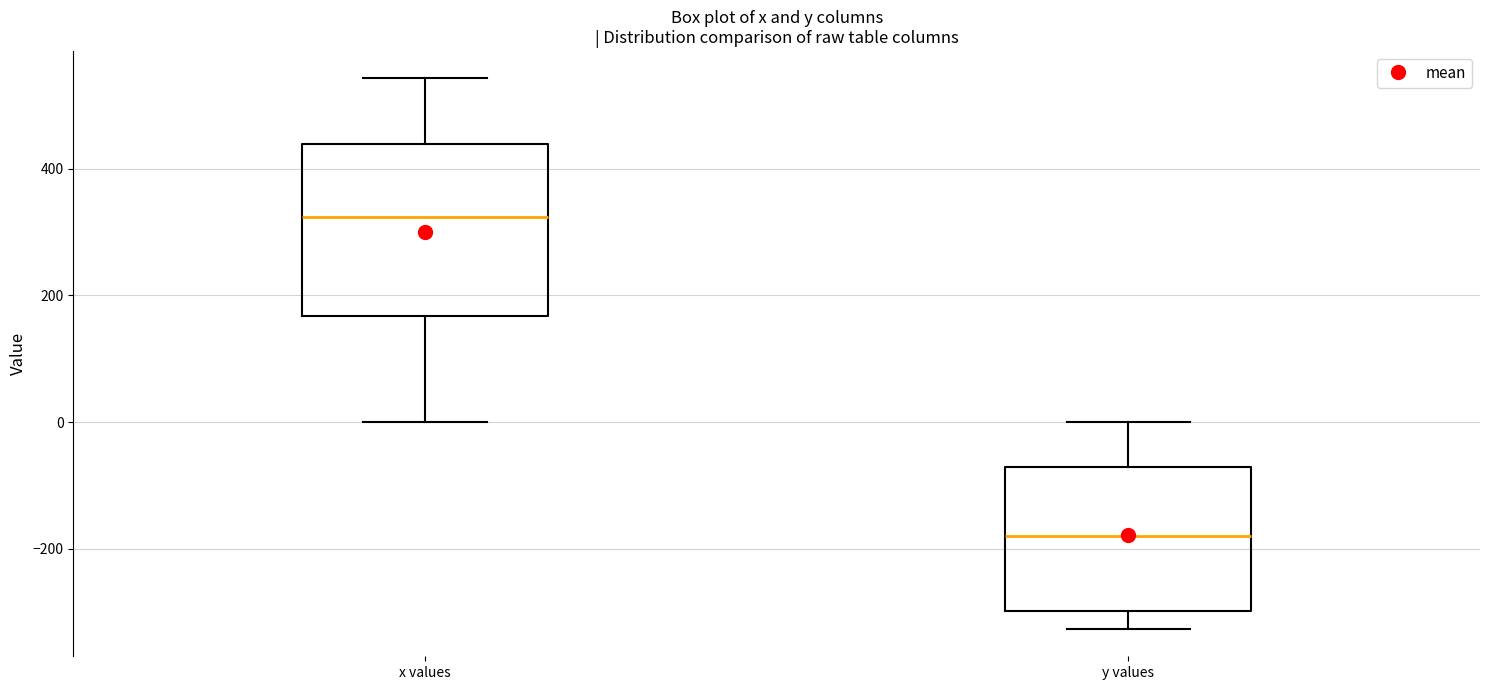

Which box has the lowest median line?

y values